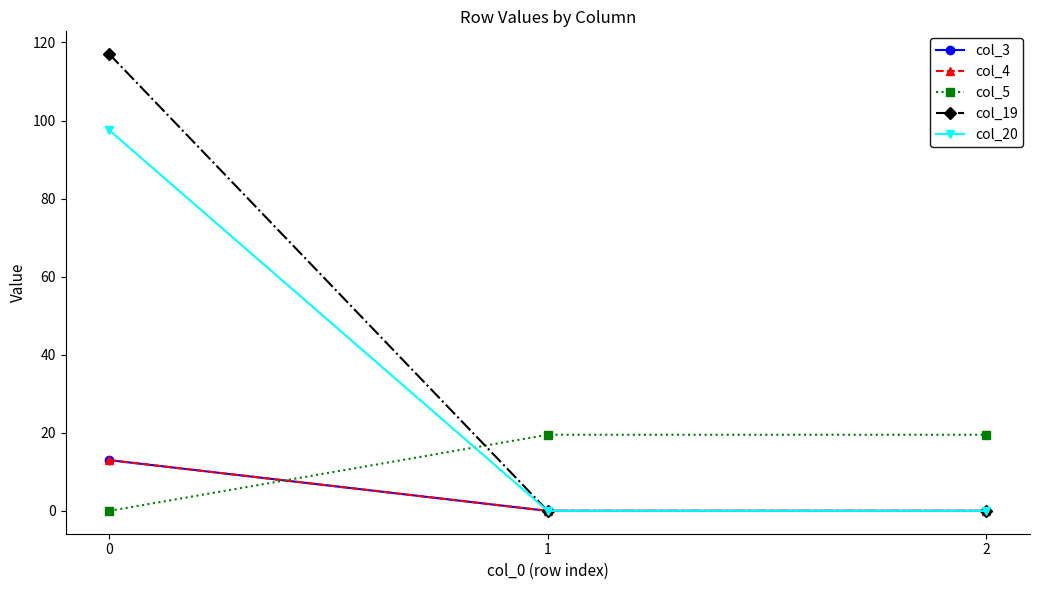

What is the difference between the maximum and second lowest values in the col_4 series?

13.0